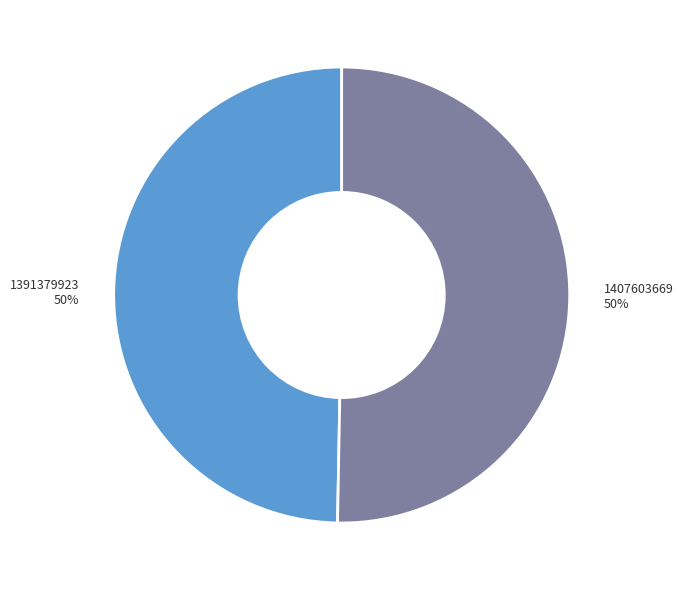

True or false: 1391379923 accounts for 41% of the total.

False